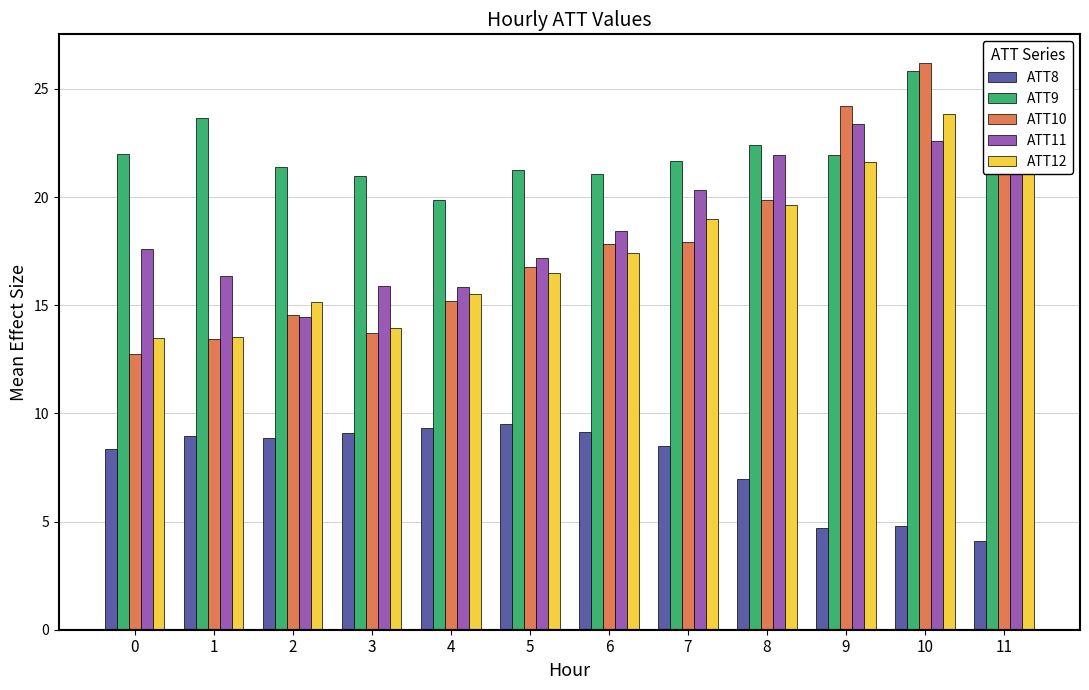

What is the maximum value for ATT11?

24.6